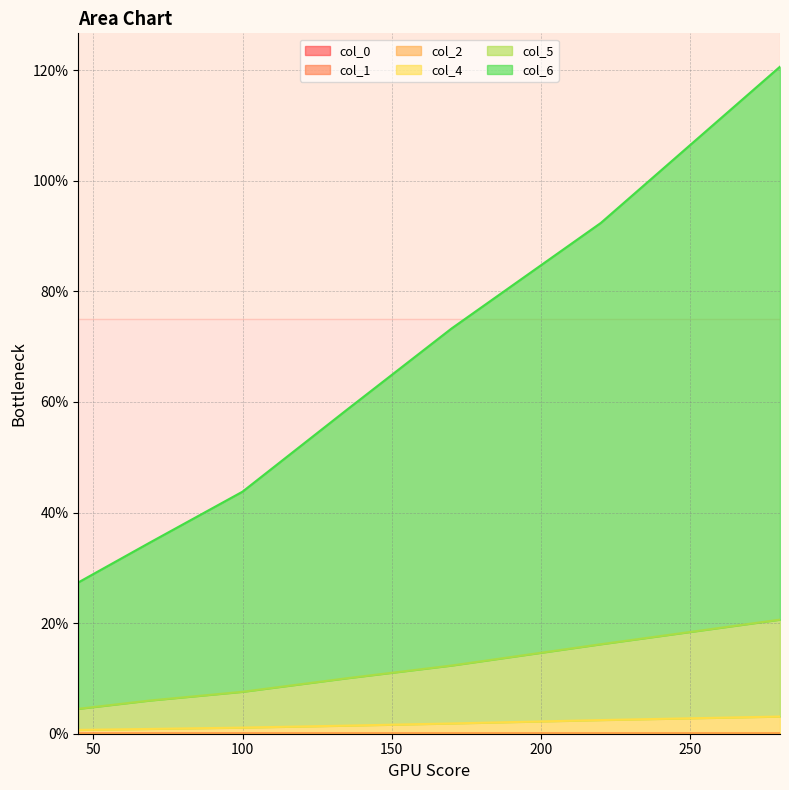

True or false: col_2 and col_0 intersect in this chart.

False